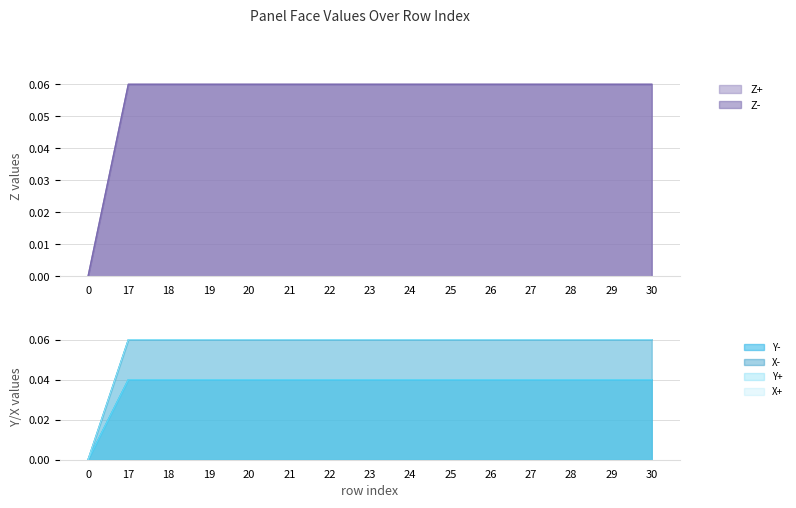

Reading left to right, transcribe all the data shown in this chart.

Z+: 0.0	0.1	0.1	0.1	0.1	0.1	0.1	0.1	0.1	0.1	0.1	0.1	0.1	0.1	0.1
Z-: 0.0	0.1	0.1	0.1	0.1	0.1	0.1	0.1	0.1	0.1	0.1	0.1	0.1	0.1	0.1
Y-: 0.0	0.0	0.0	0.0	0.0	0.0	0.0	0.0	0.0	0.0	0.0	0.0	0.0	0.0	0.0
X-: 0.0	0.1	0.1	0.1	0.1	0.1	0.1	0.1	0.1	0.1	0.1	0.1	0.1	0.1	0.1
Y+: 0.0	0.0	0.0	0.0	0.0	0.0	0.0	0.0	0.0	0.0	0.0	0.0	0.0	0.0	0.0
X+: 0.0	0.1	0.1	0.1	0.1	0.1	0.1	0.1	0.1	0.1	0.1	0.1	0.1	0.1	0.1